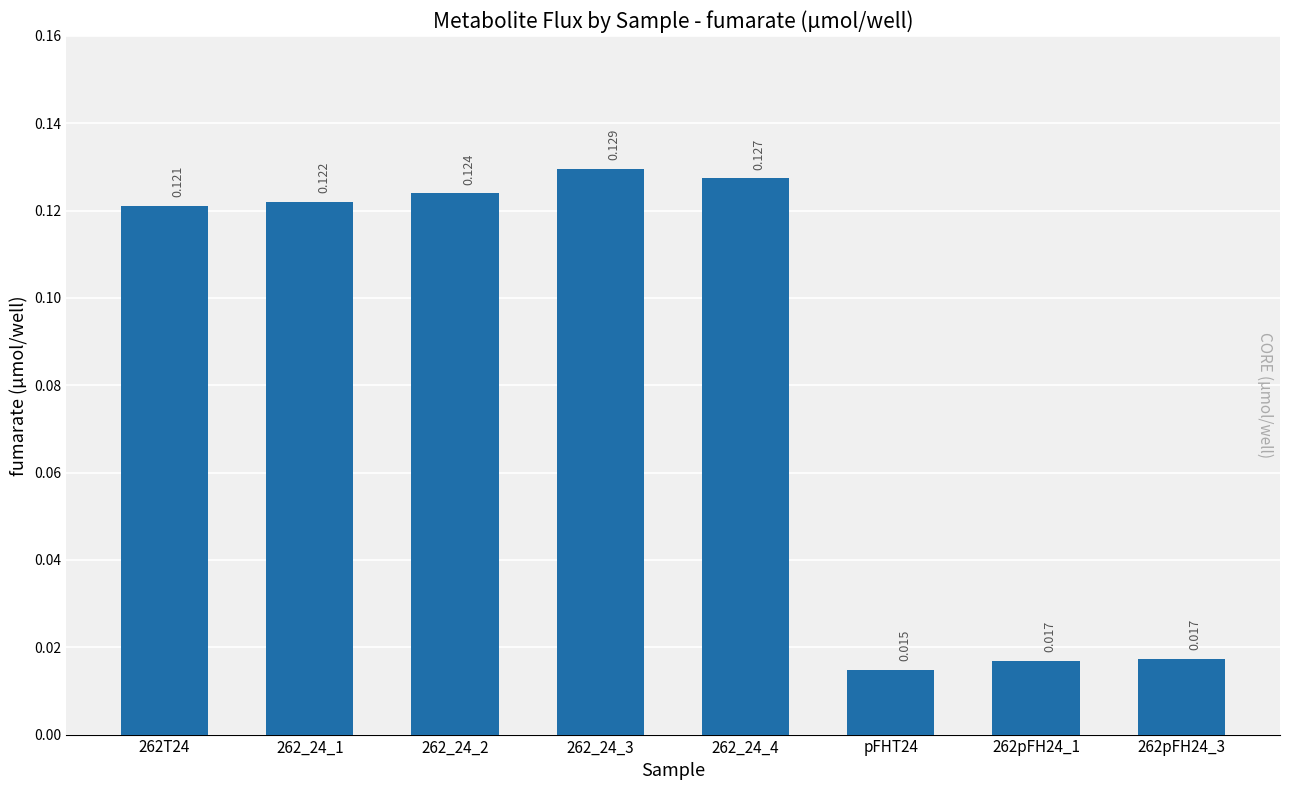

True or false: the data shows 0.1 at 262_24_1.

True